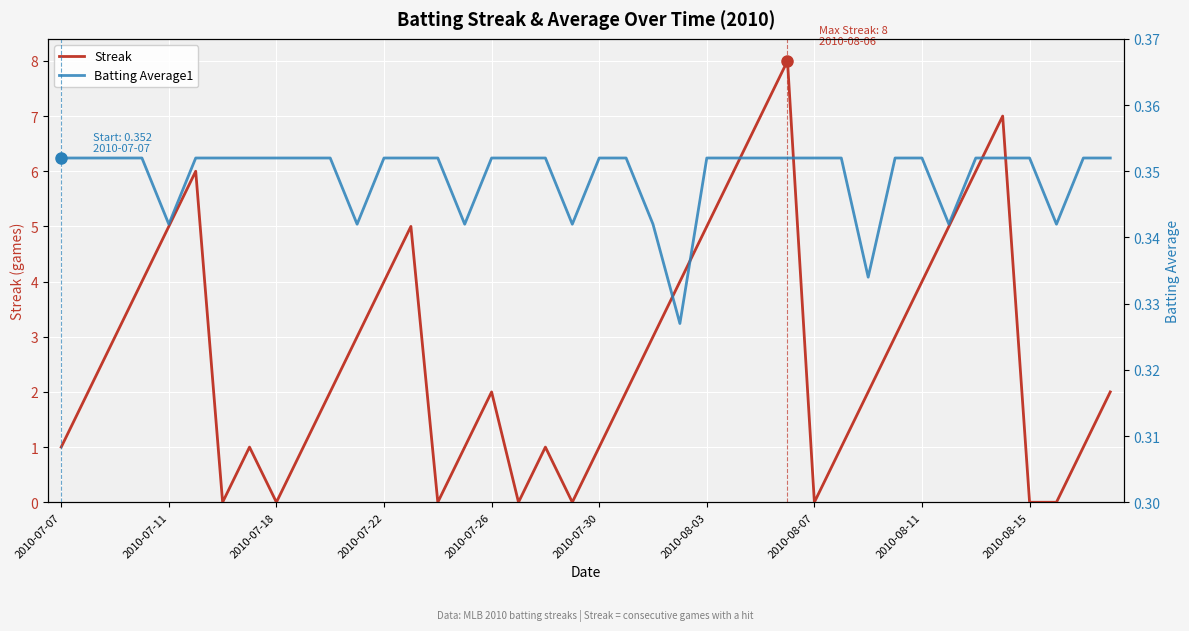

What position from the left is 31?

32